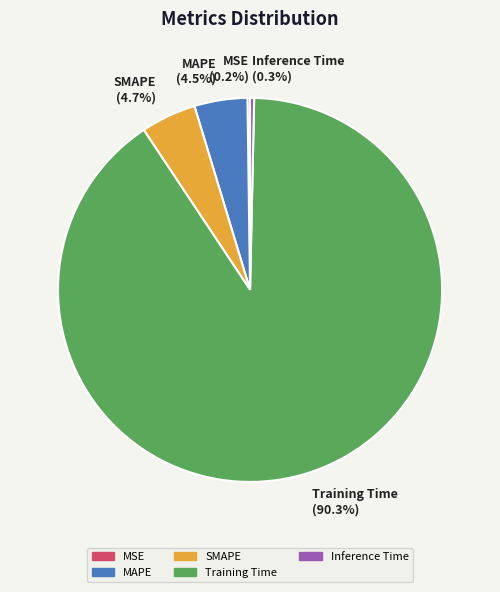

Between SMAPE and Training Time, which is larger?

Training Time